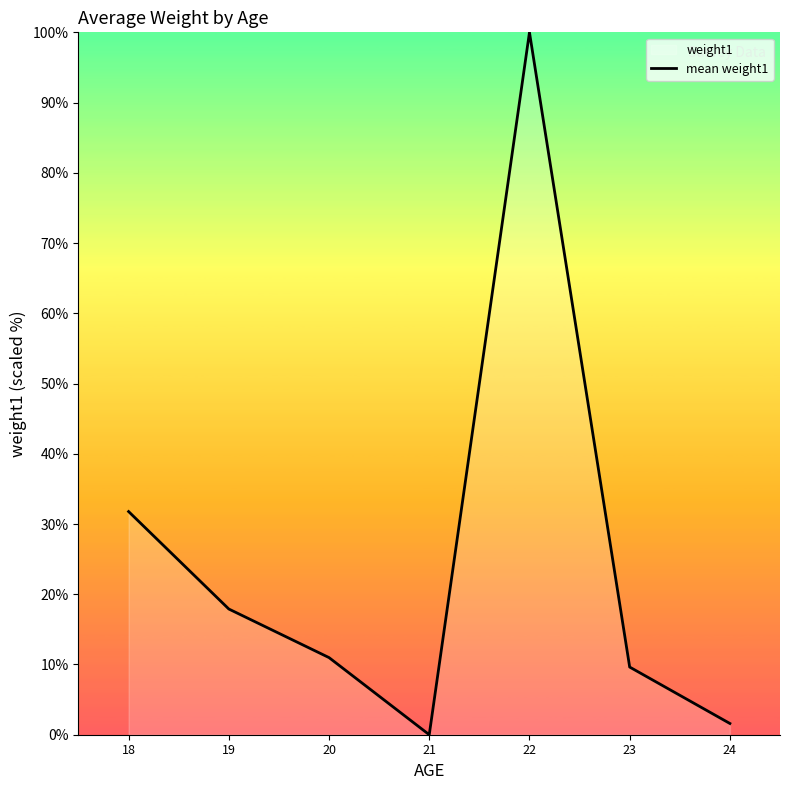

Which has a higher value, 18 or 19?

18